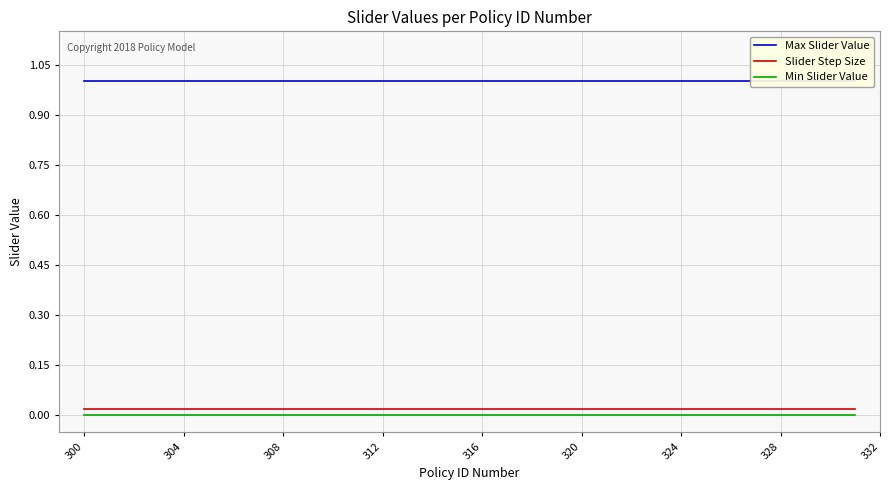

True or false: Slider Step Size and Min Slider Value intersect in this chart.

False